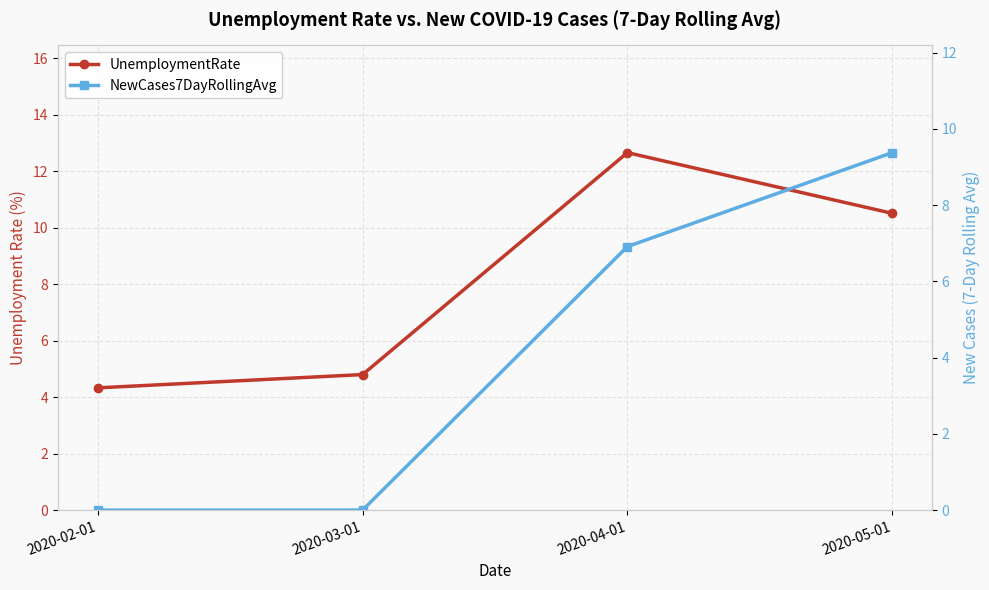

Which category has the highest value in the NewCases7DayRollingAvg series?

2020-05-01